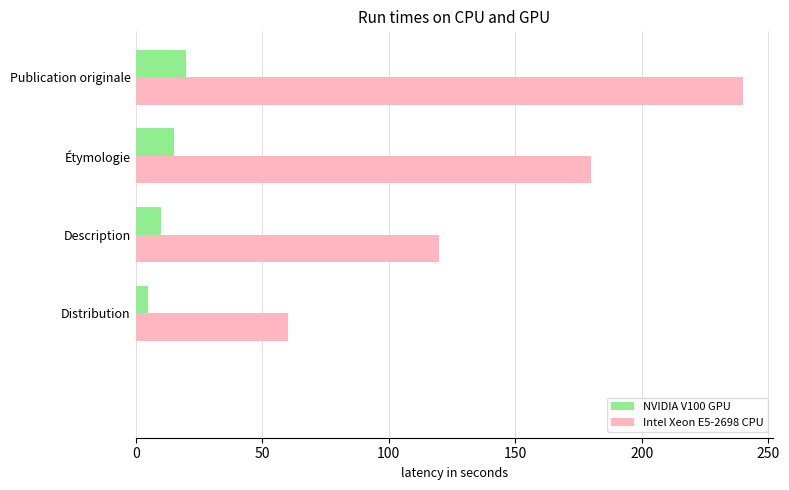

How many values in NVIDIA V100 GPU are above zero?

4